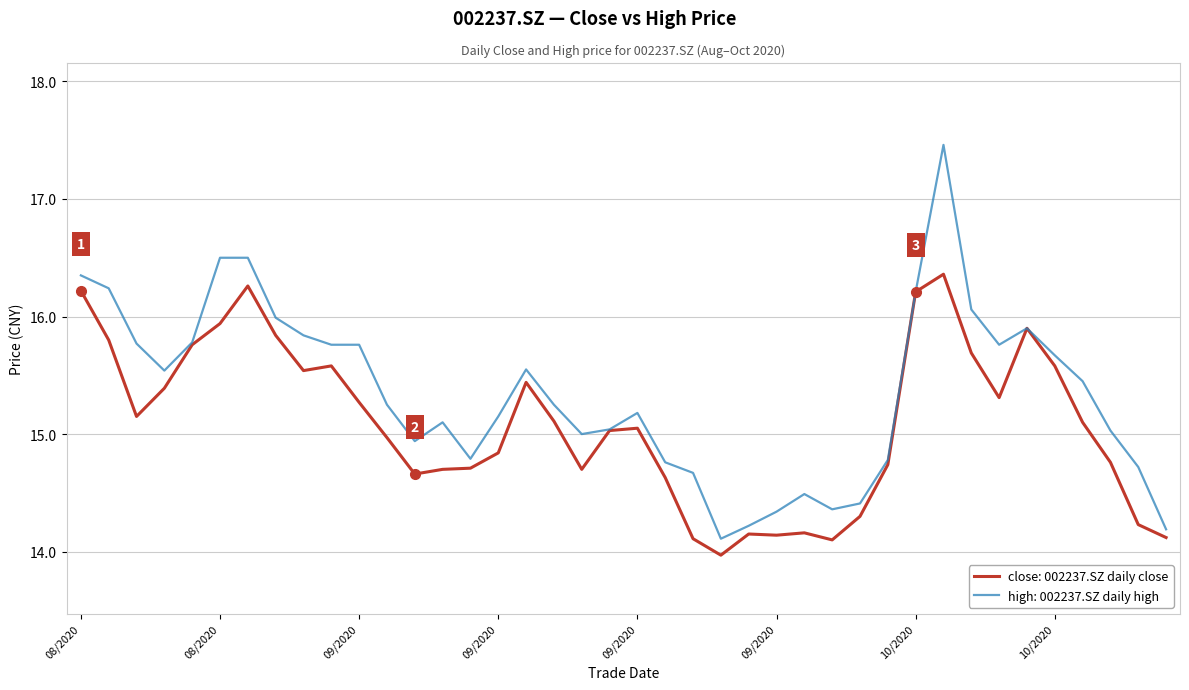

Rank the series by their maximum value, from lowest to highest.

close: 002237.SZ daily close, high: 002237.SZ daily high